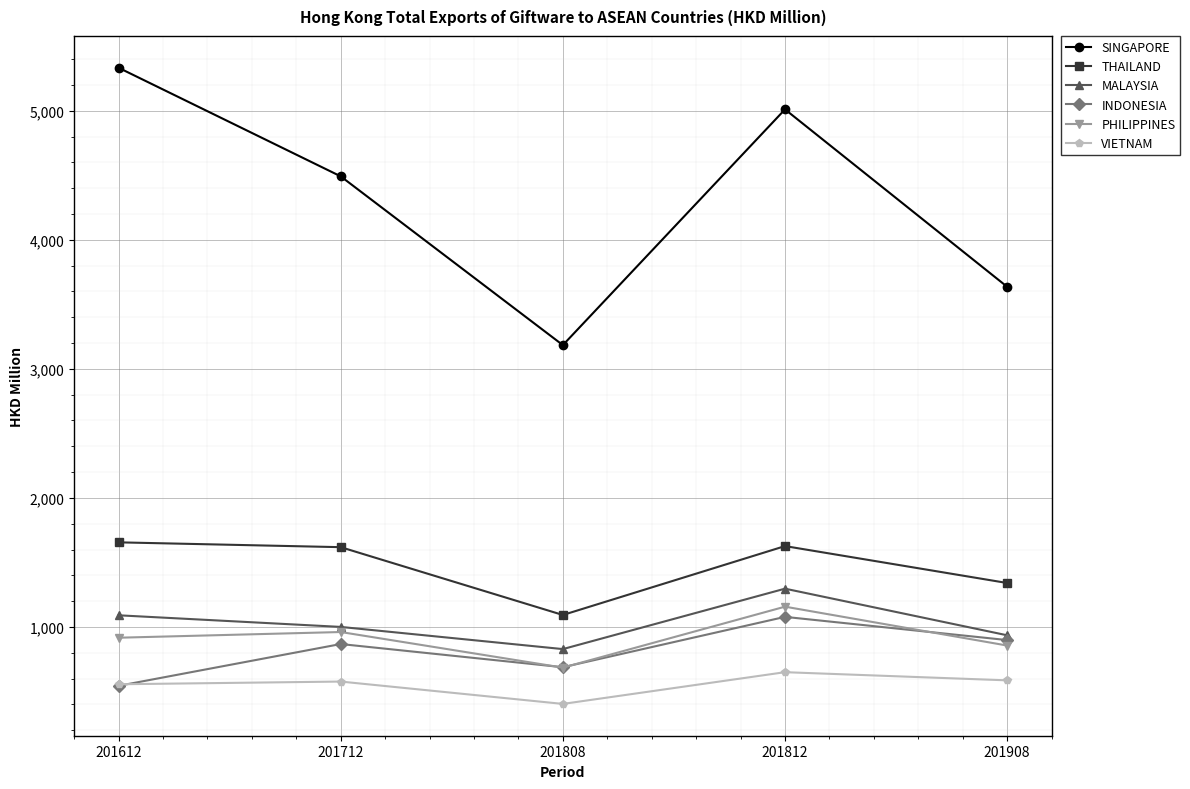

At which label does MALAYSIA reach its minimum?

201808